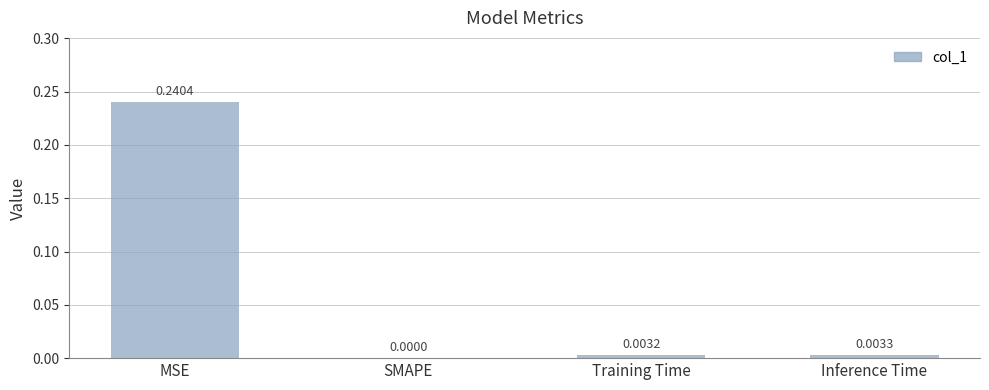

The chart shows a value of 0.0 at Inference Time. True or false?

True